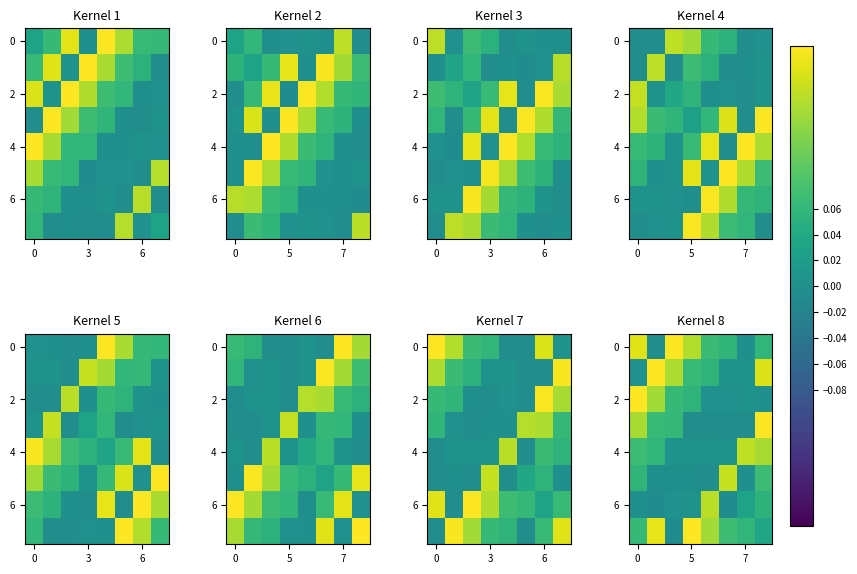

At which category does the chart reach its minimum across all series?

3